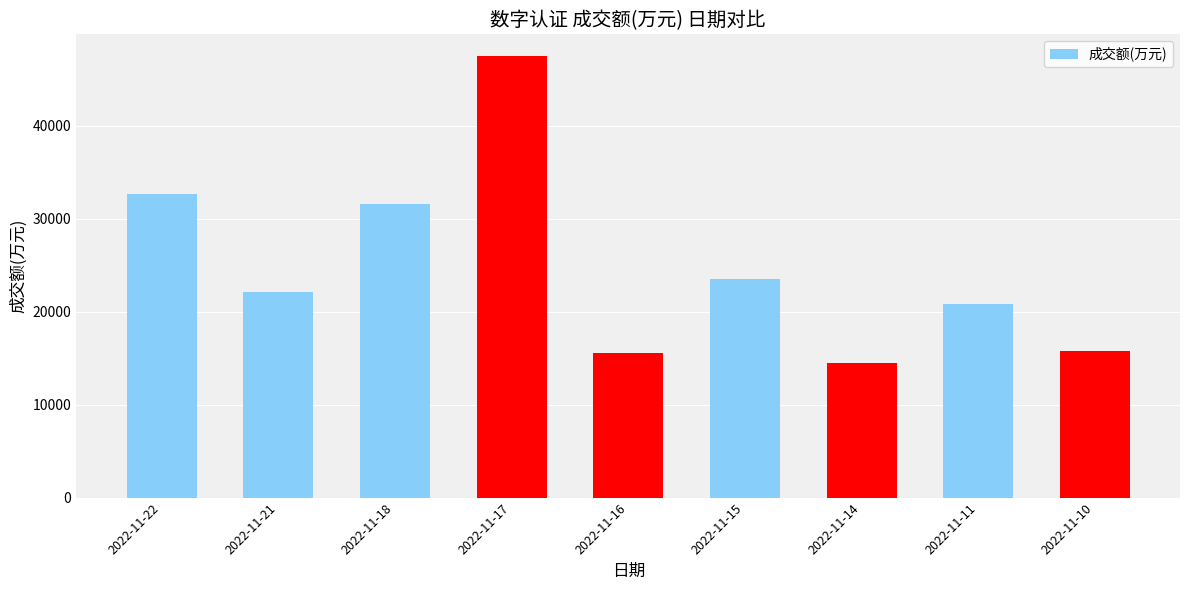

What is the difference between the values at 2022-11-21 and 2022-11-22?

10595